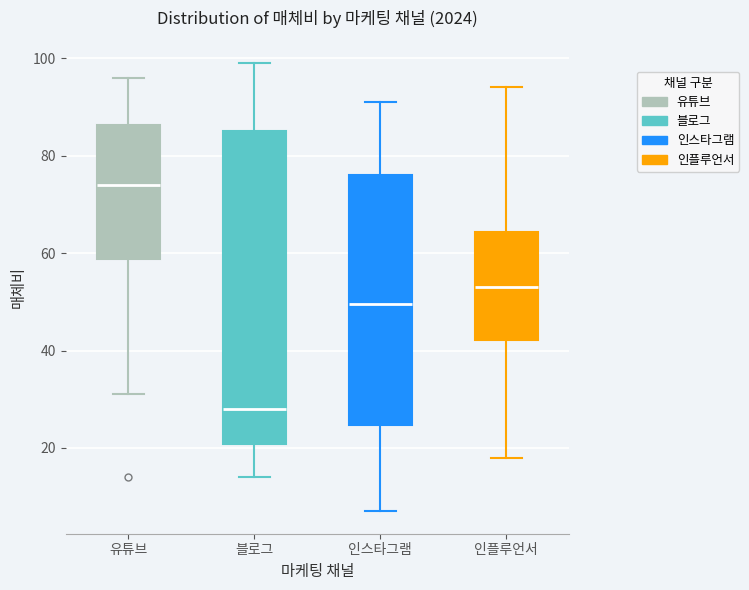

Where does the upper whisker of the box for 인스타그램 end on the y-axis? The values are not printed on the chart, so give them approximately, as read against the axis.

92